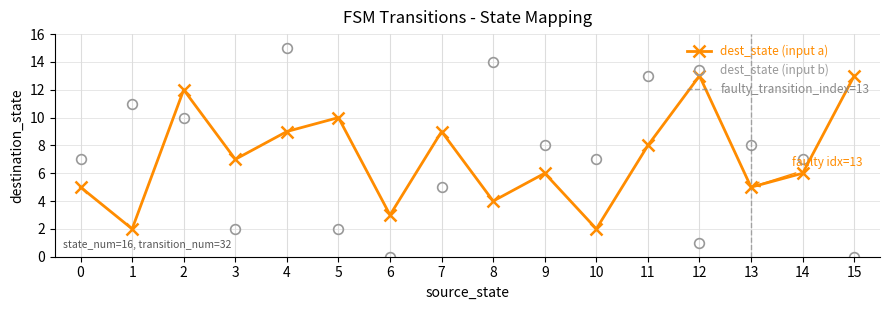

True or false: dest_state (input b) has a value of 6 at 1.

False